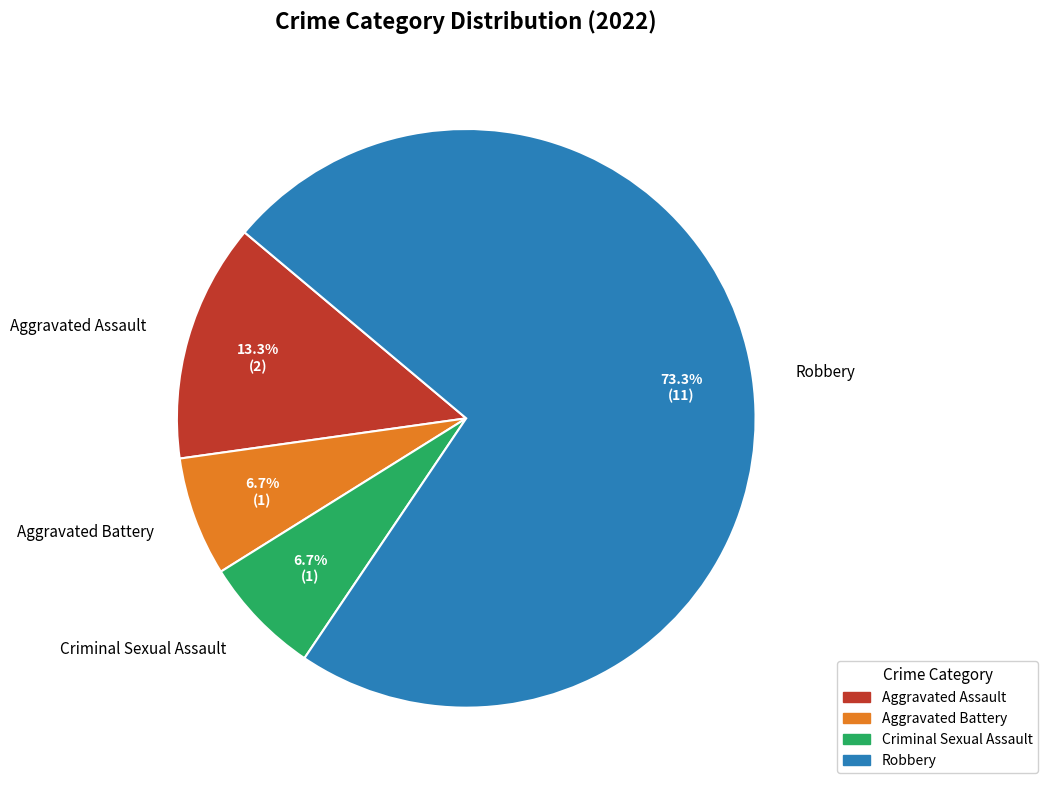

How many slices are in this pie chart?

4